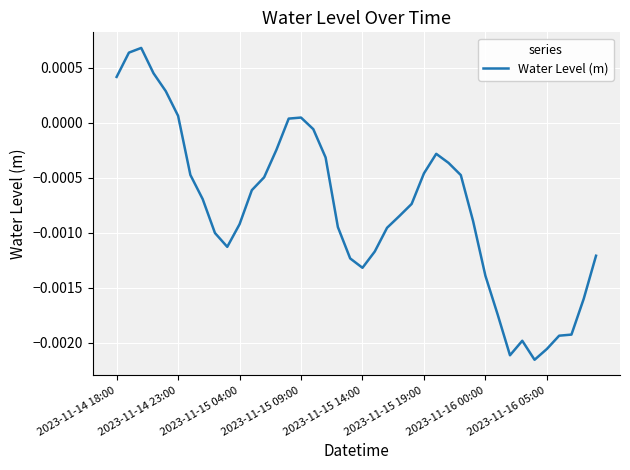

True or false: there are more than 0 points higher than both neighbors.

True